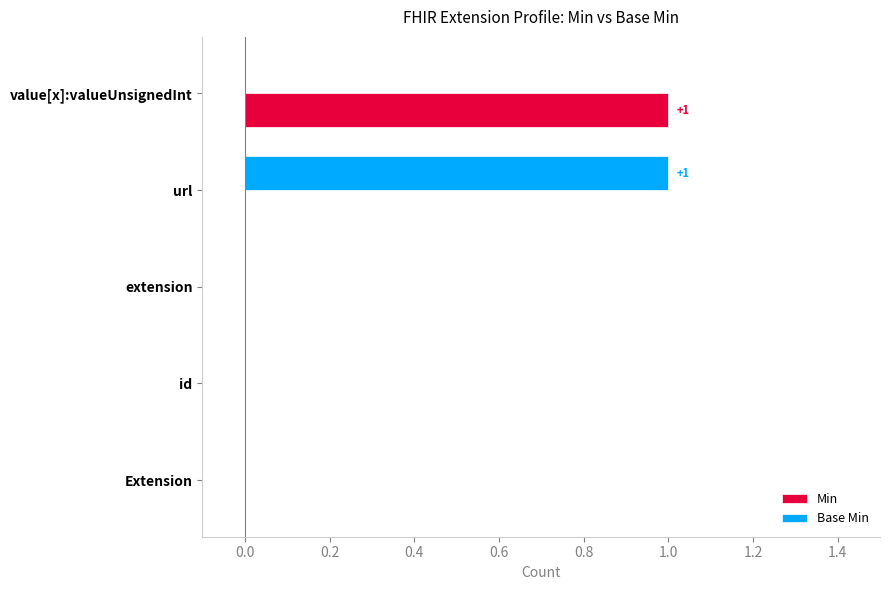

Which series changed the most between id and value[x]:valueUnsignedInt?

Min